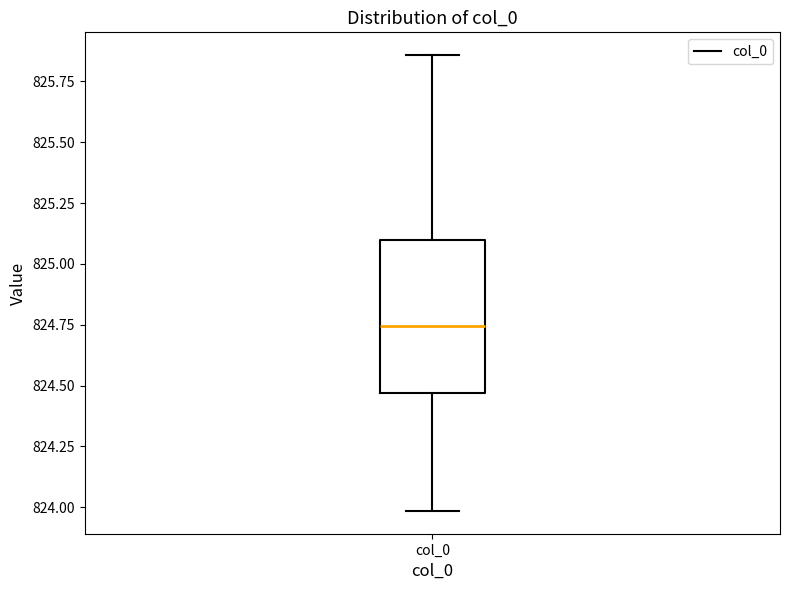

Read this box plot against the y-axis: the position of the median line, the range covered by the box, and the ends of both whiskers. The values are not printed on the chart, so give them approximately, as read against the axis.

median 824.75, box 824.45 to 825.10, whiskers 824.00 to 825.85